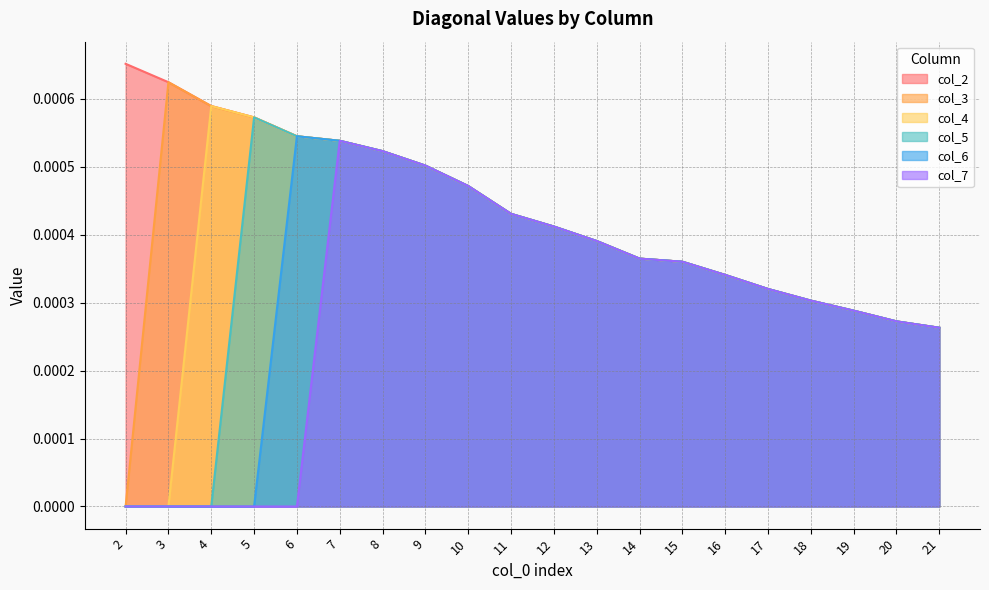

Does the chart have visible grid lines?

Yes